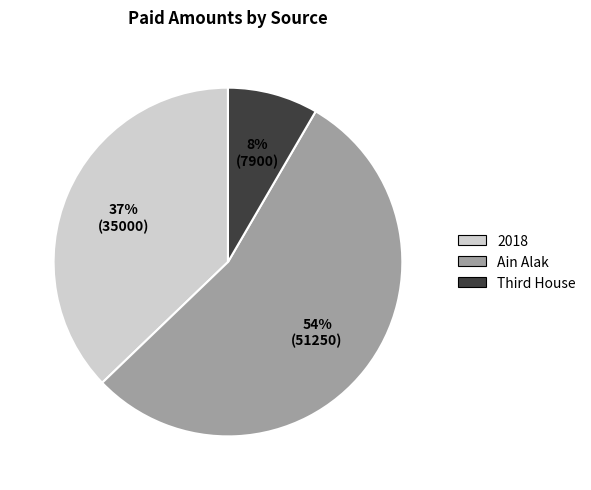

Count the number of slices in the pie.

3